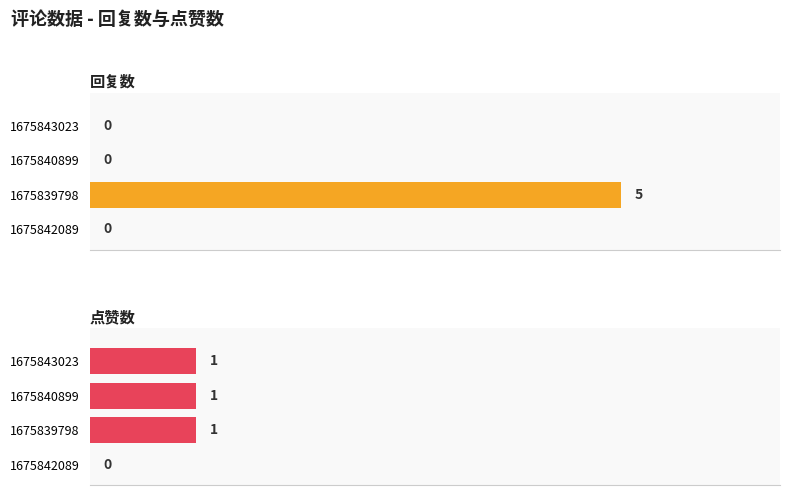

Reading right to left, list all the values displayed in this chart.

回复数: 0	5	0	0
点赞数: 0	1	1	1